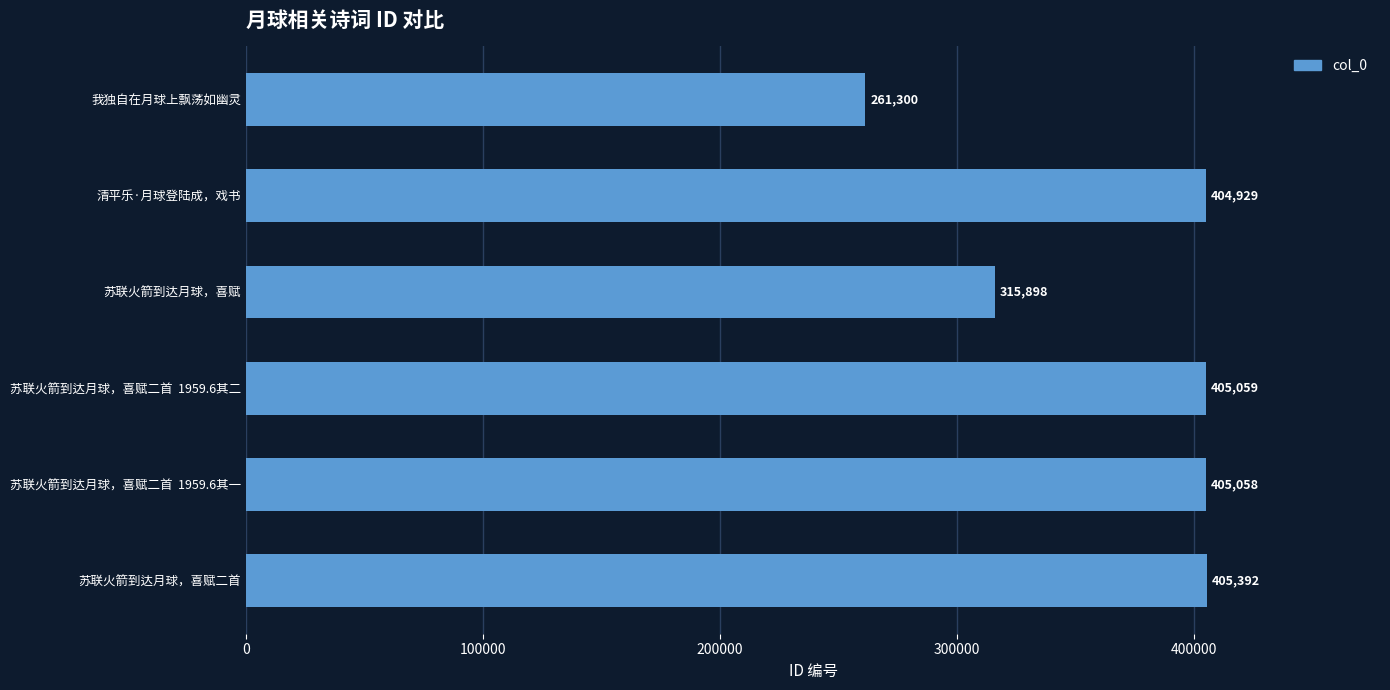

What is the approximate value at 苏联火箭到达月球，喜赋二首  1959.6其一?

405058